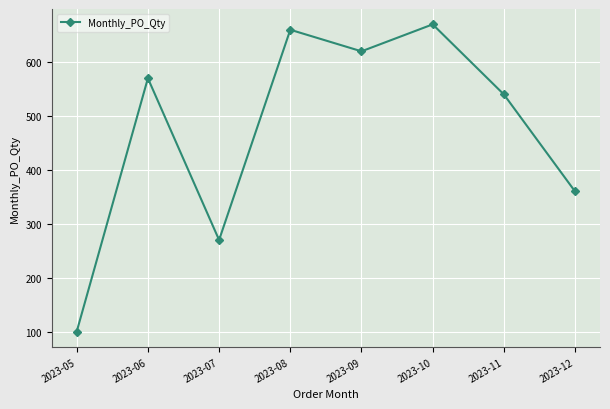

What is the difference between the values at 2023-09 and 2023-12?

260